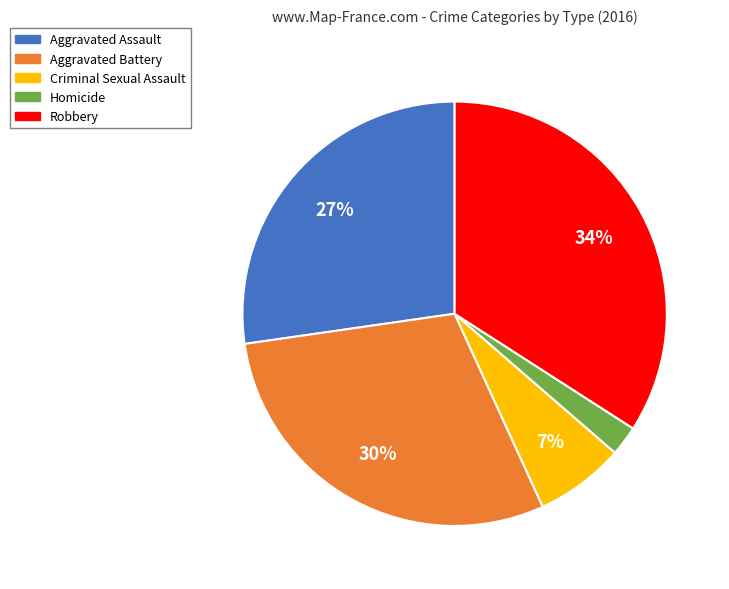

Does Aggravated Assault represent more than half of the total?

No